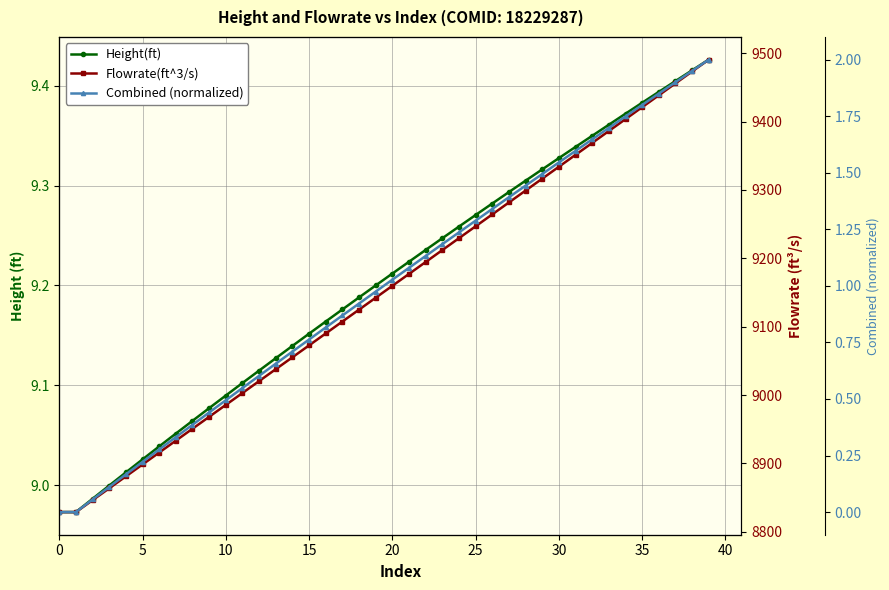

What is the label of the 22nd point from the left?

21